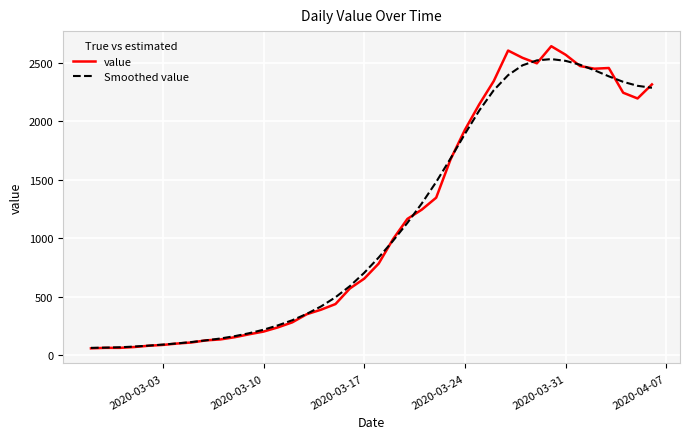

What is the lowest value of the Smoothed value series?

65